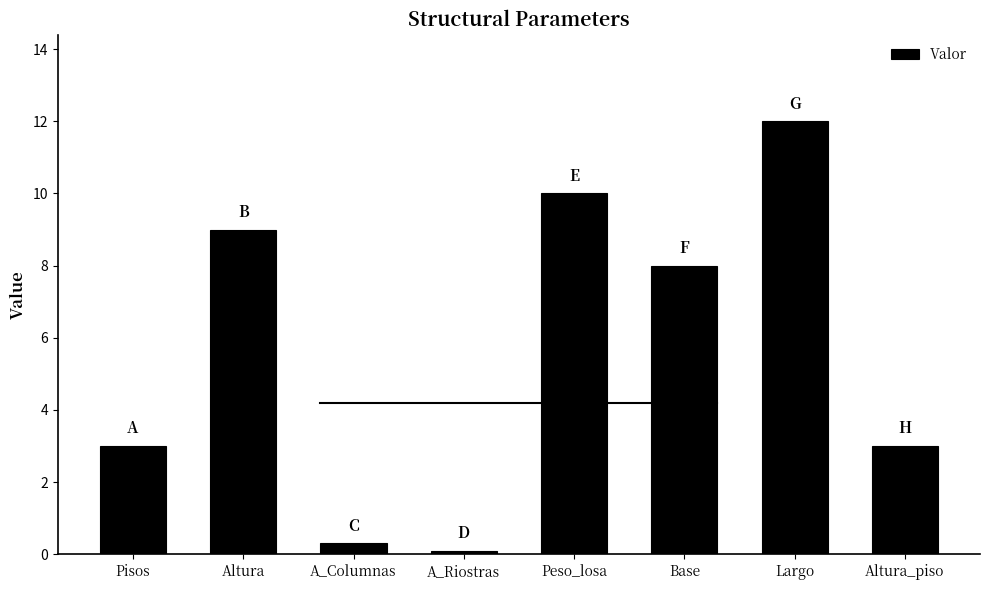

The chart shows a value of 4.0 at Pisos. True or false?

False